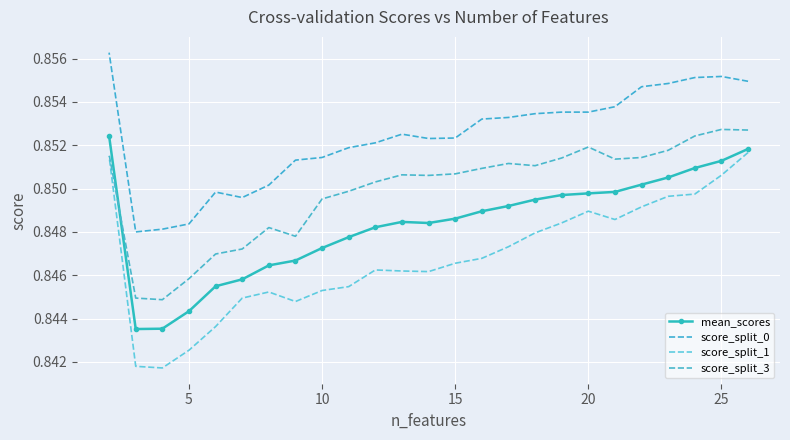

List the series in order of their peak value, lowest first.

score_split_1, mean_scores, score_split_3, score_split_0